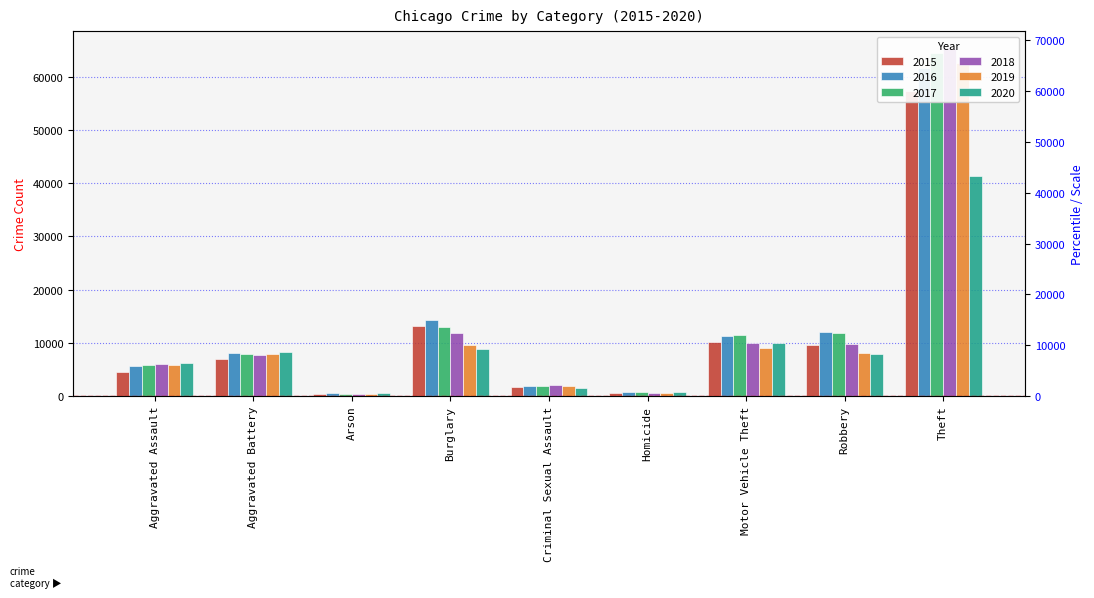

The value of 2020 at Arson is 1036. True or false?

False